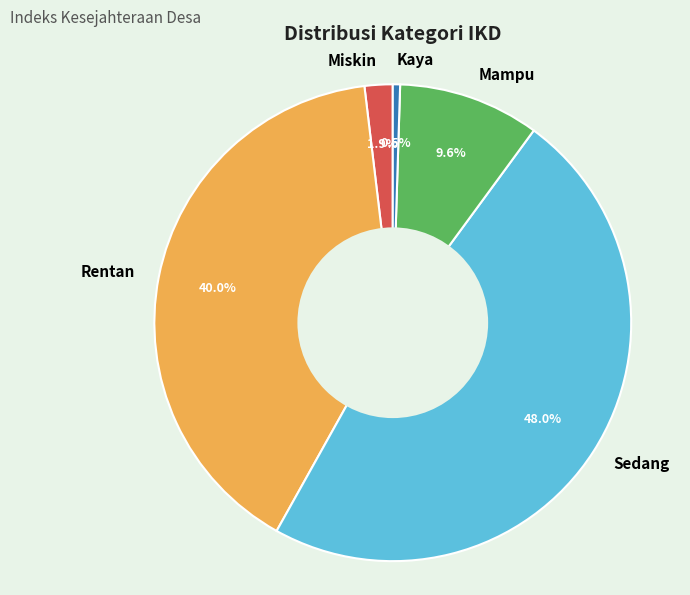

Count the number of slices in the pie.

5